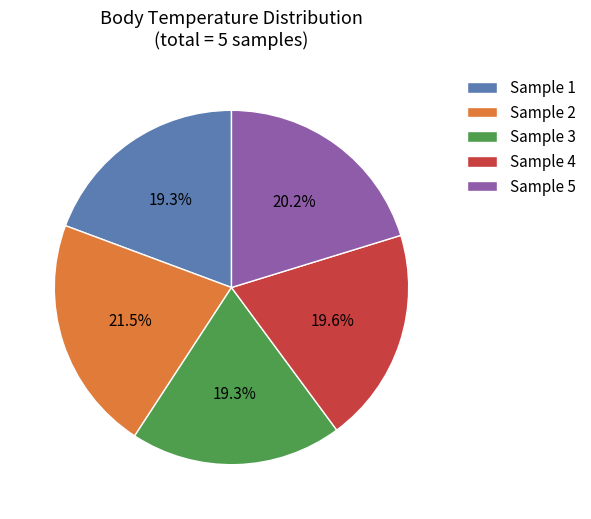

To the nearest percent, what is the difference between the largest and smallest slice percentages?

2%